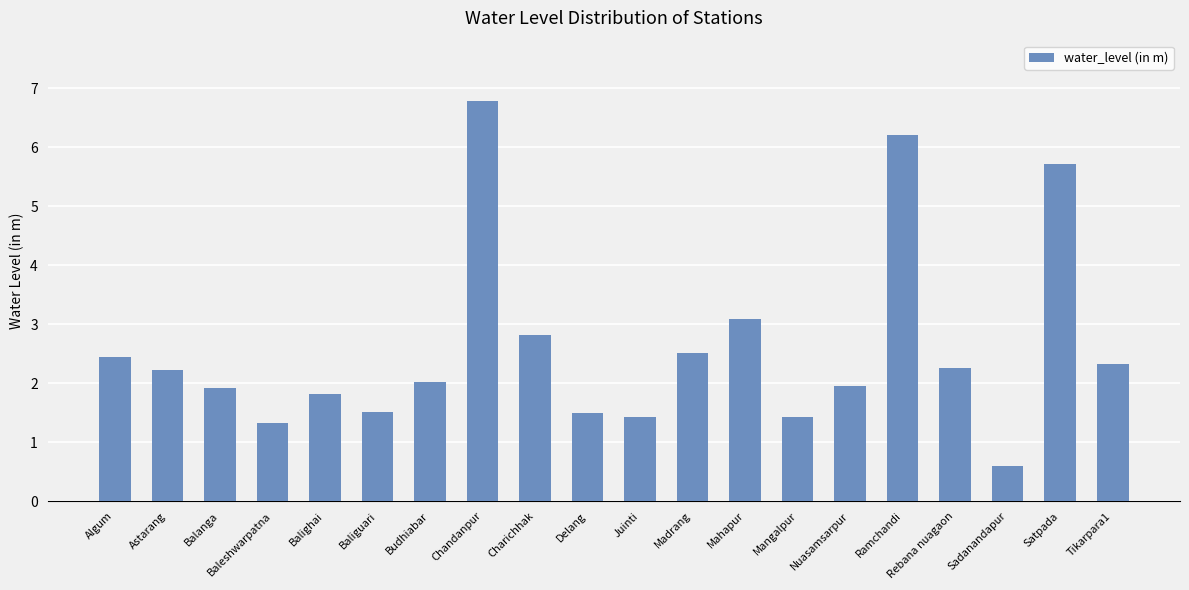

Read the value at Juinti.

1.4